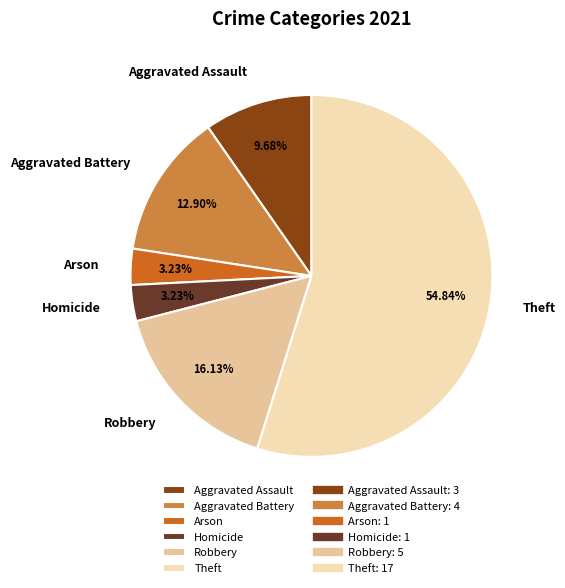

To the nearest percent, what is the average slice percentage?

17%